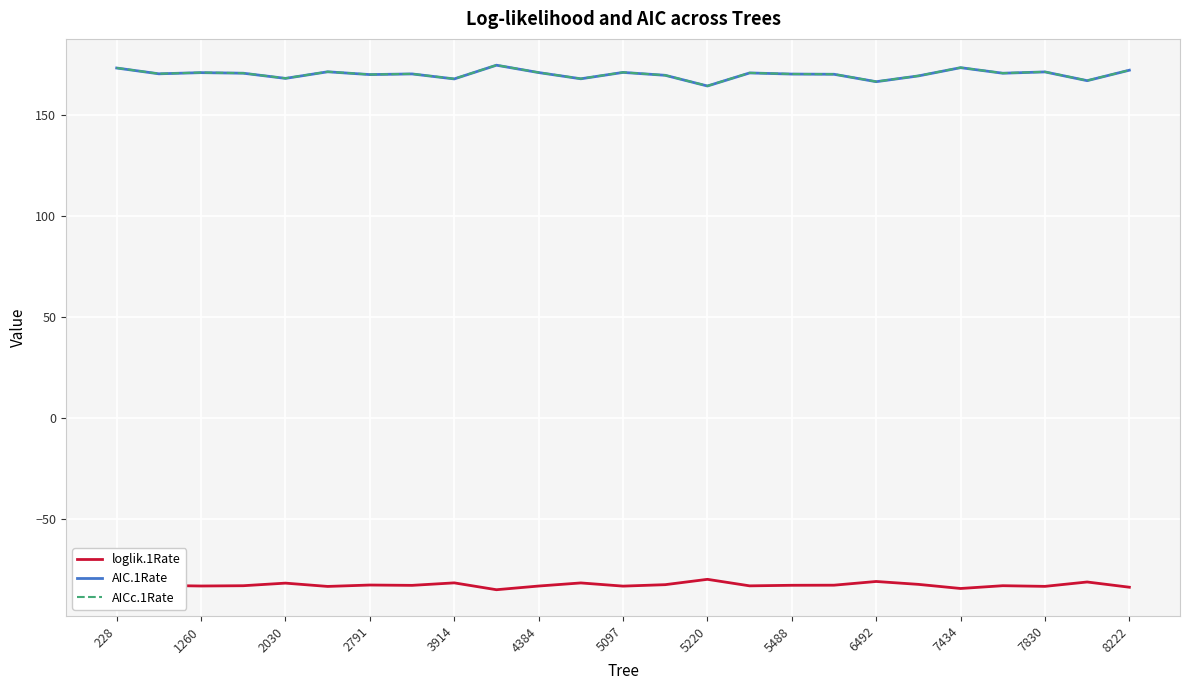

What are all the series names shown in the legend?

loglik.1Rate, AIC.1Rate, AICc.1Rate